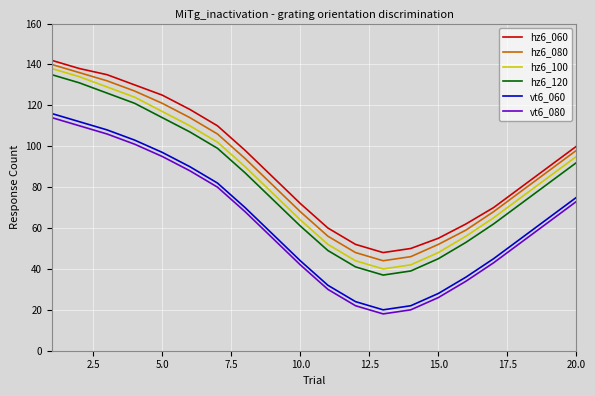

What is the minimum value shown in the chart?

18